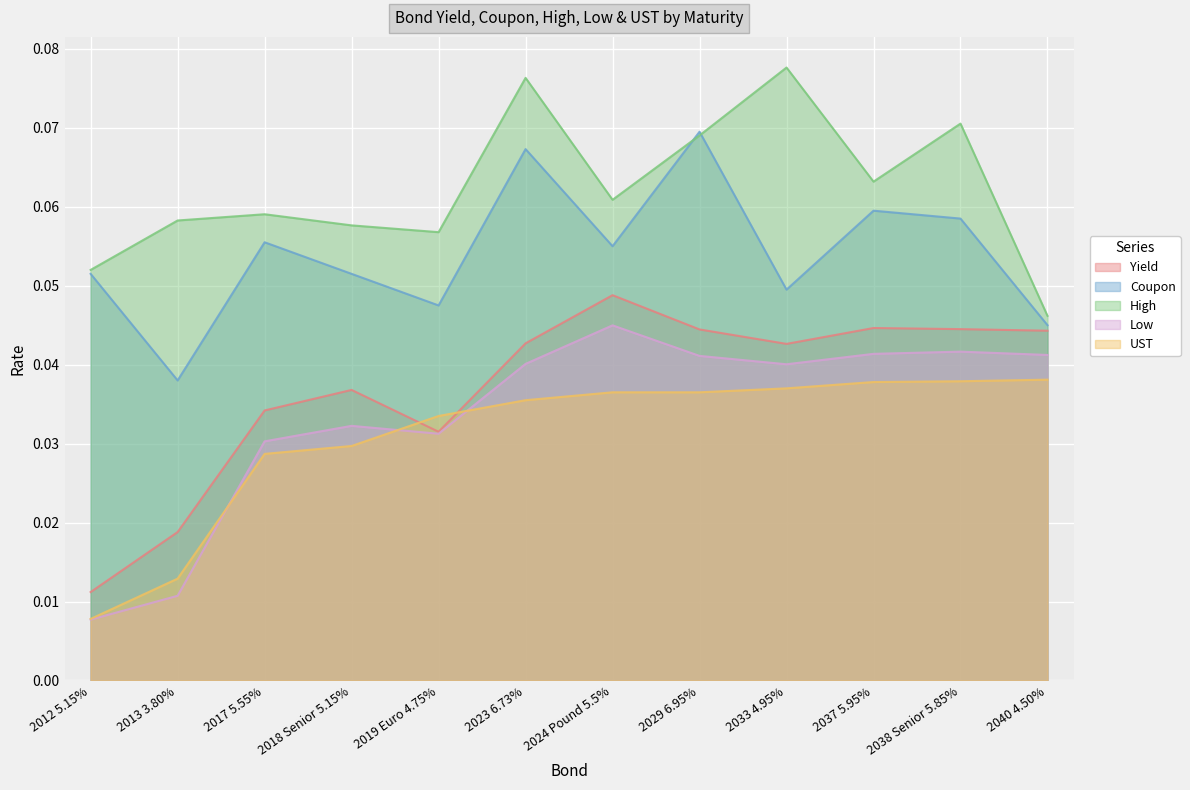

Which label corresponds to the largest value in the chart?

2033 4.95%